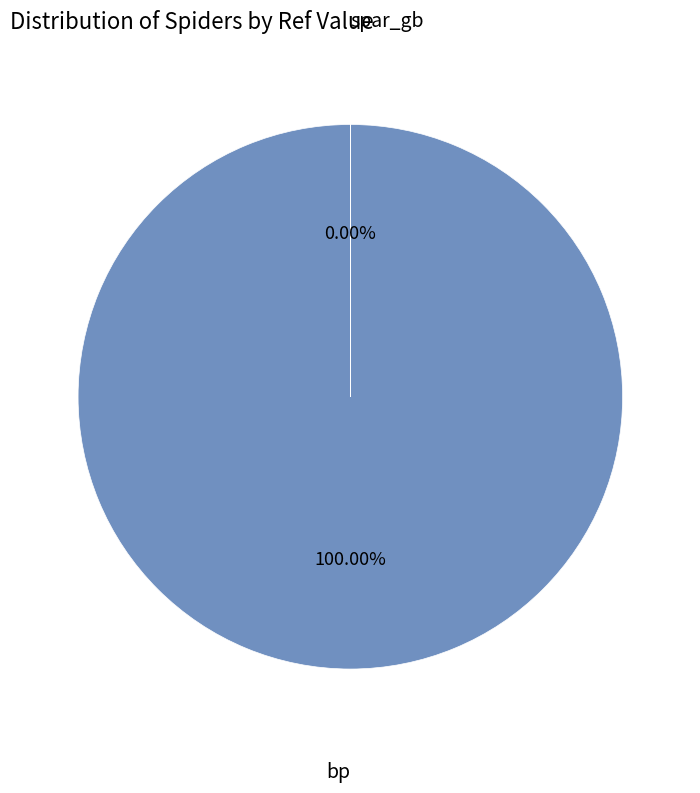

What is the total percentage of bp and spar_gb?

100.0%